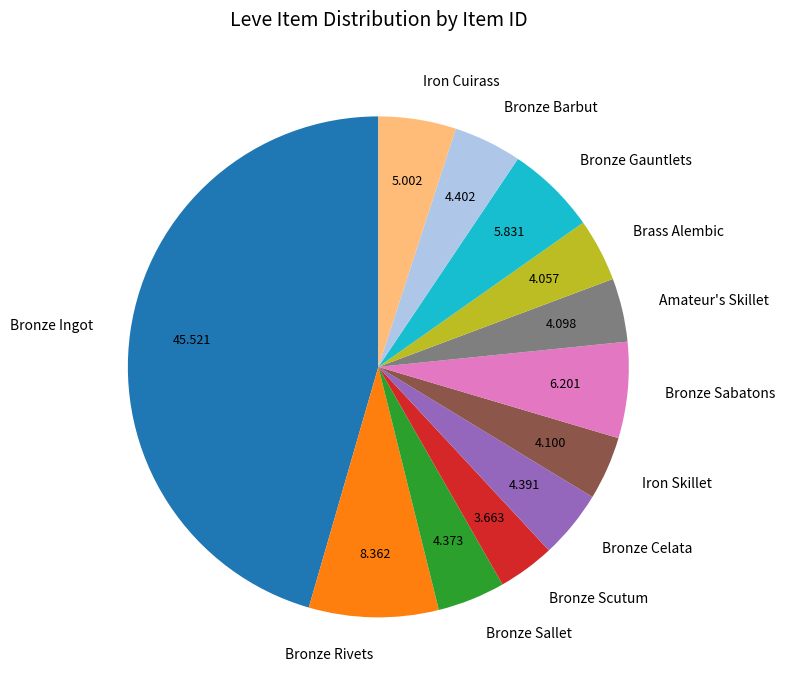

Is there any slice that represents more than half of the pie?

No